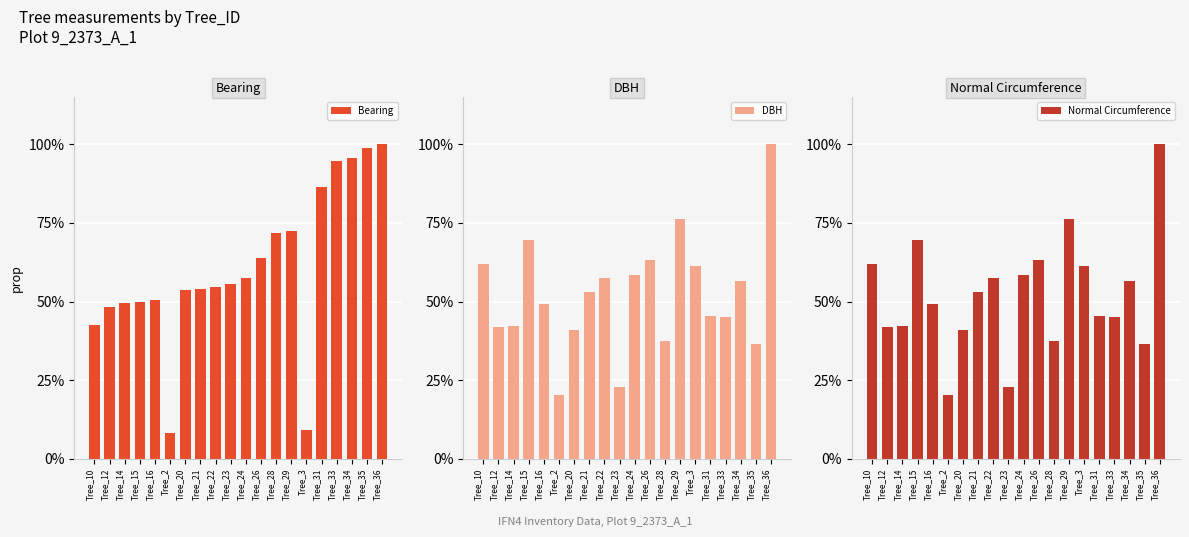

At which category is the sum across all series the highest?

Tree_36